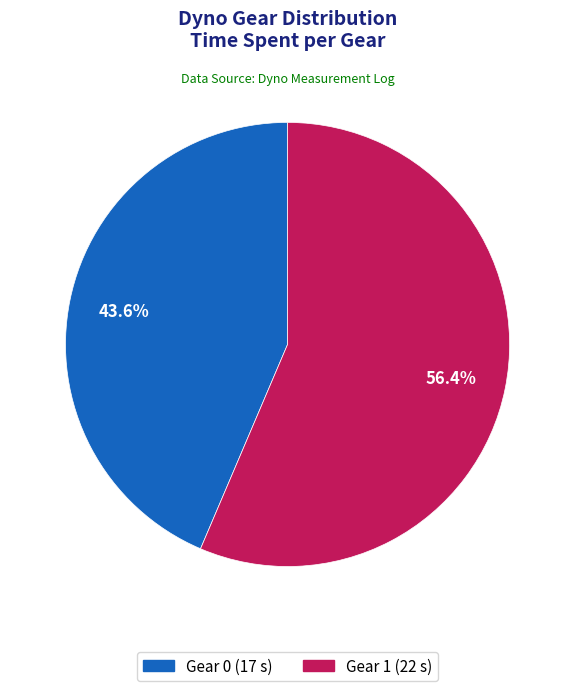

Combined, do Gear 1 and Gear 0 account for over 50%?

Yes